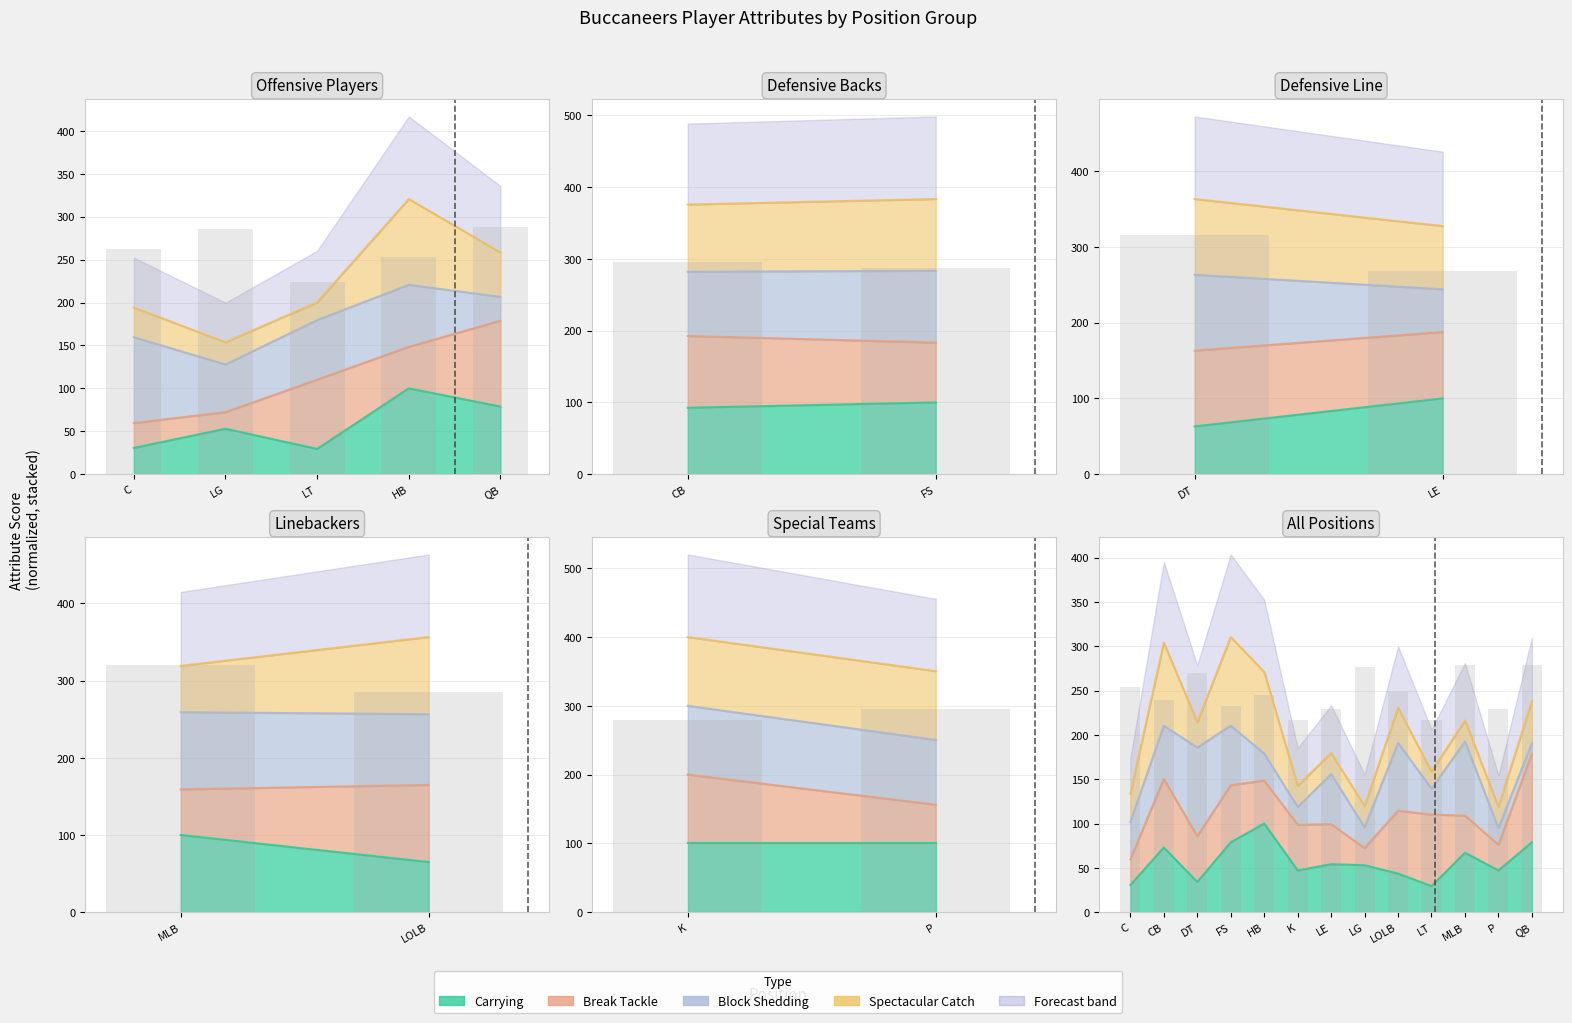

What is the difference between the second highest and second lowest values?

62.1